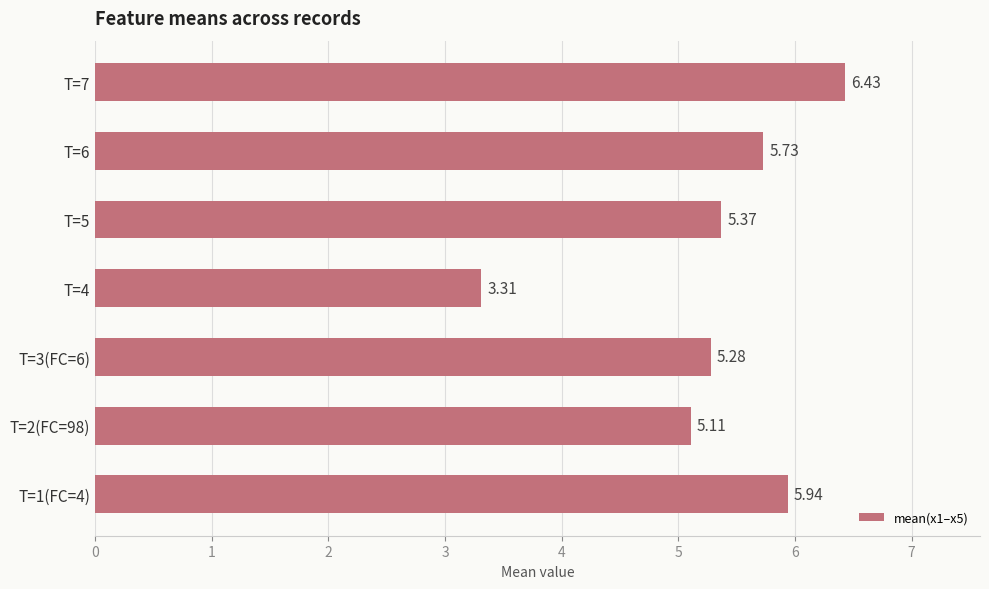

Count the number of categories in the chart.

7